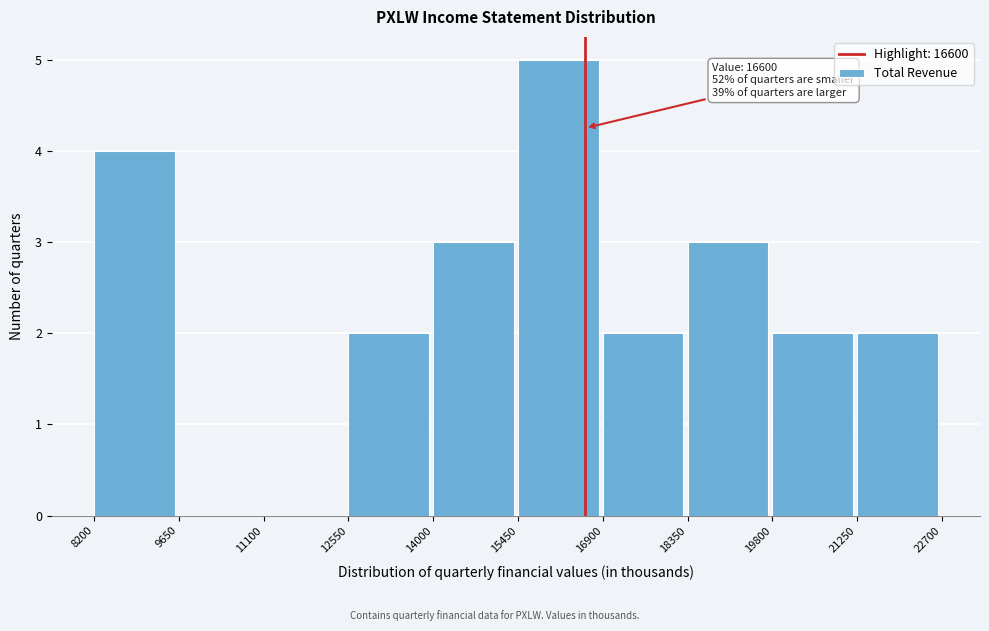

Which range on the x-axis has the tallest bar?

15450 to 16900